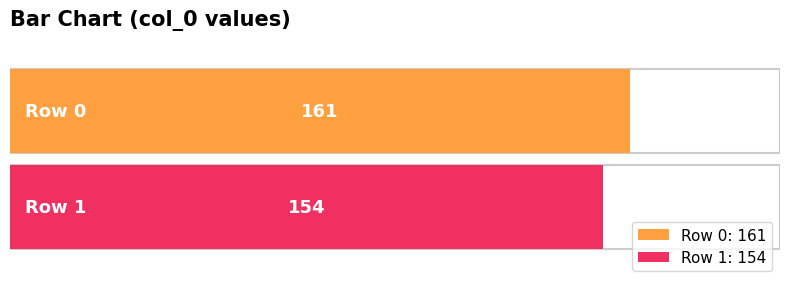

What is the smallest value displayed?

154